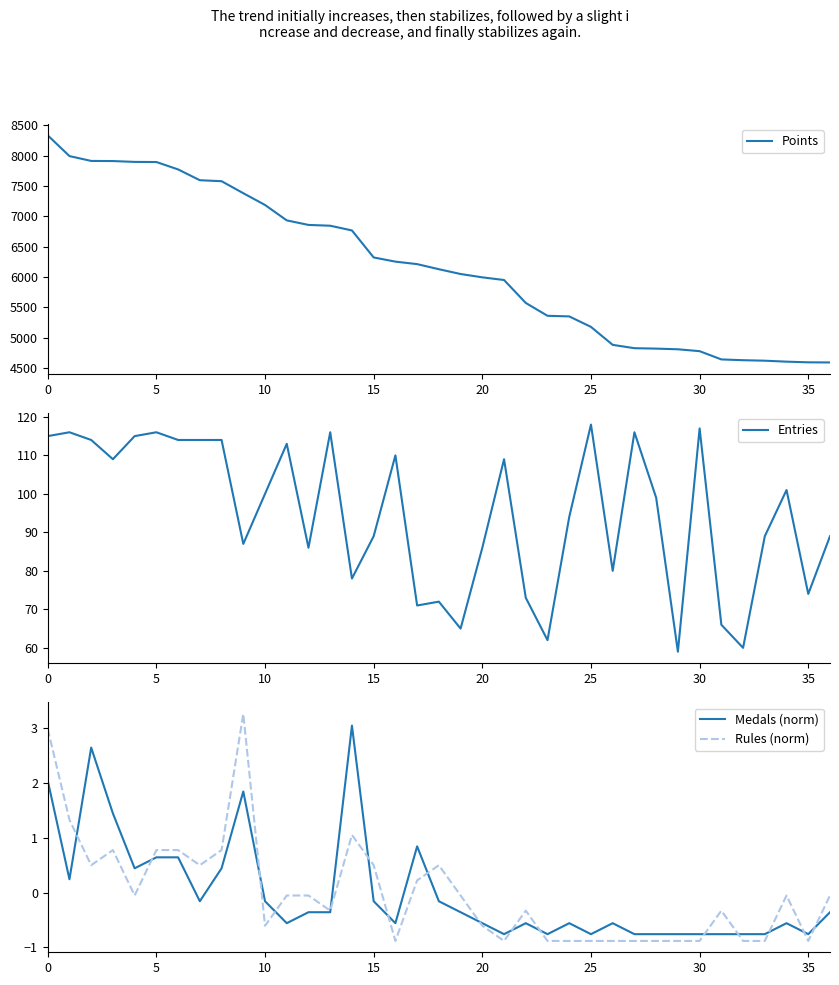

How many distinct data groups are displayed?

4